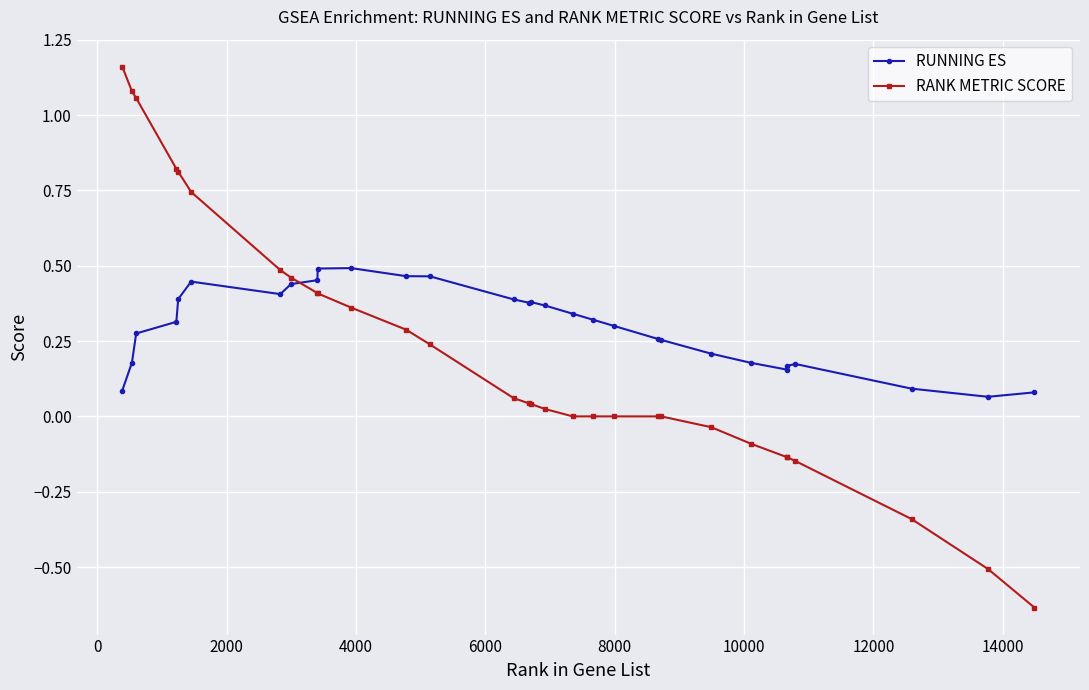

Which series has the widest spread of values?

RANK METRIC SCORE